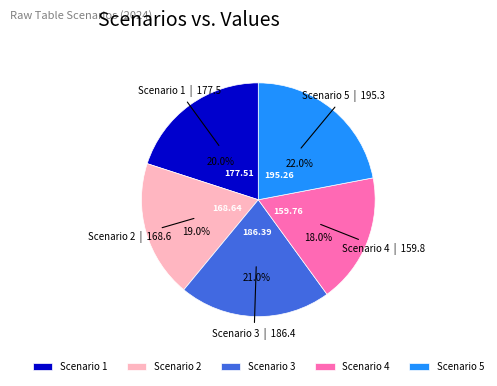

Between Scenario 1 and Scenario 4, which is larger?

Scenario 1